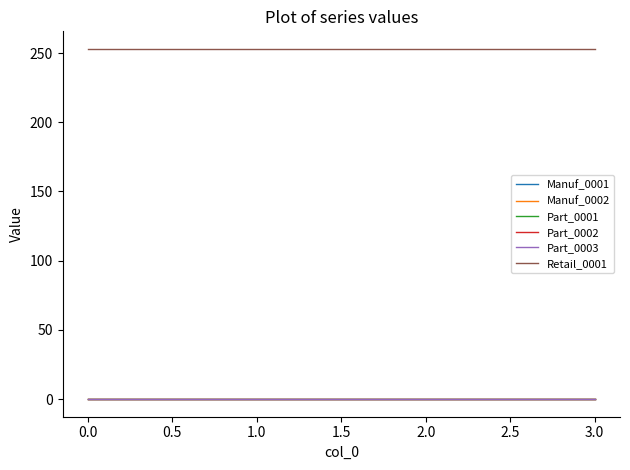

List the series in order of their peak value, lowest first.

Manuf_0001, Manuf_0002, Part_0001, Part_0002, Part_0003, Retail_0001